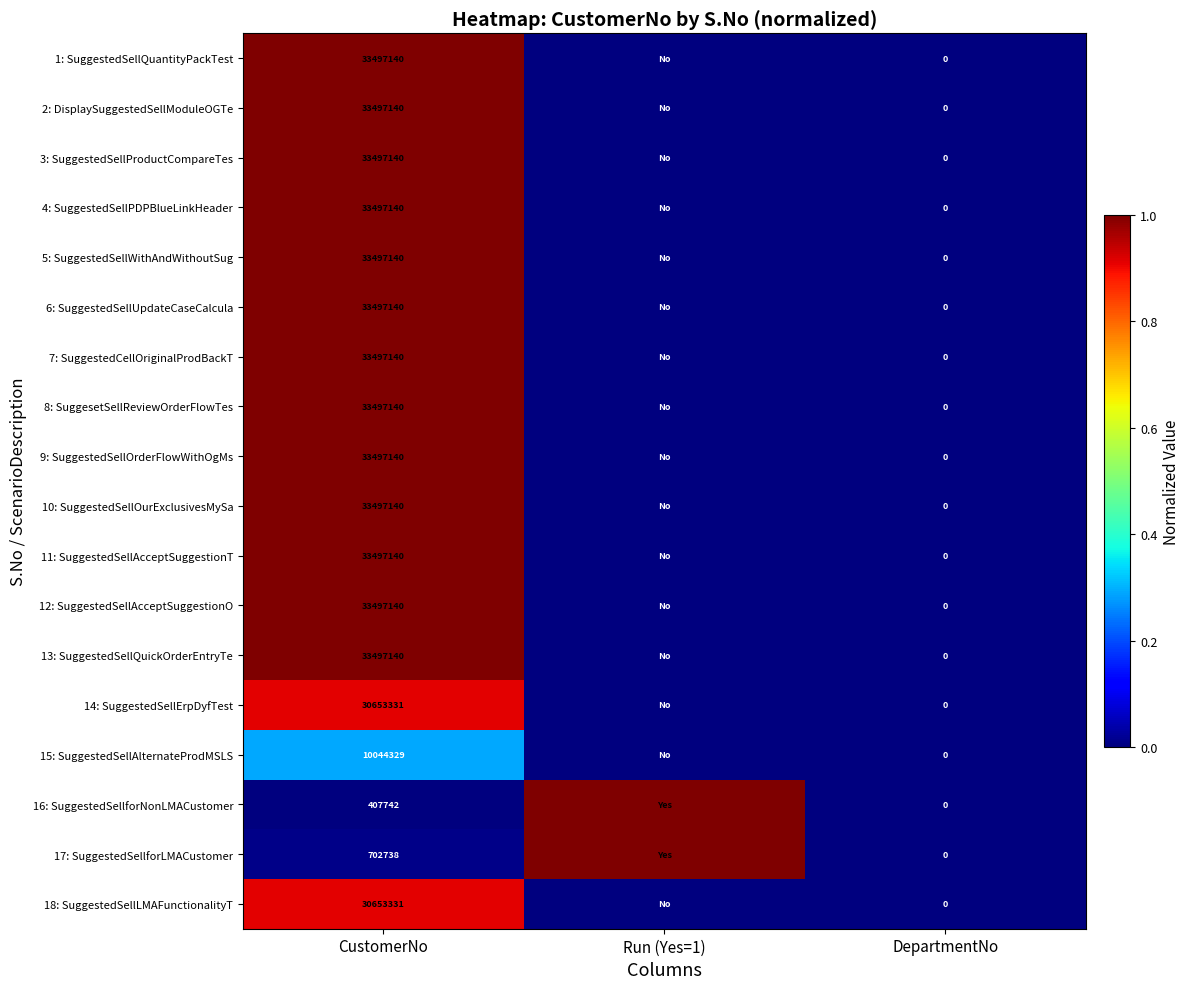

Is the value of 1: SuggestedSellQuantityPackTest at CustomerNo greater than the value of 2: DisplaySuggestedSellModuleOGTe at DepartmentNo?

Yes